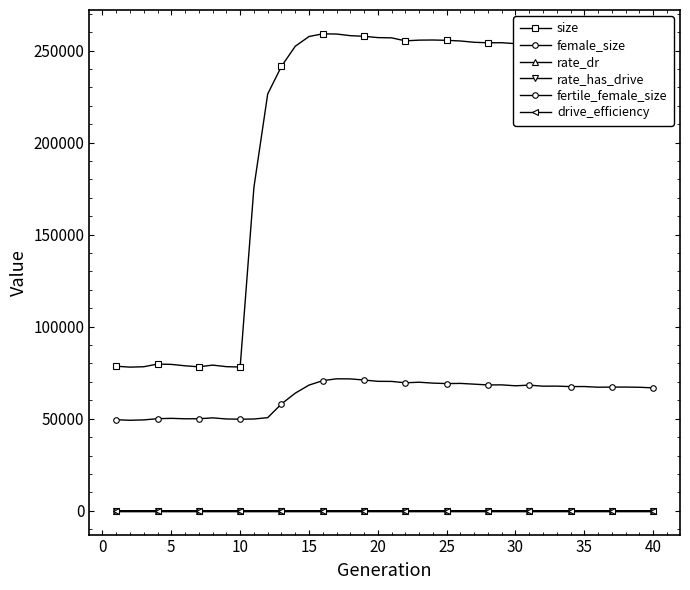

Does the chart have visible grid lines?

No